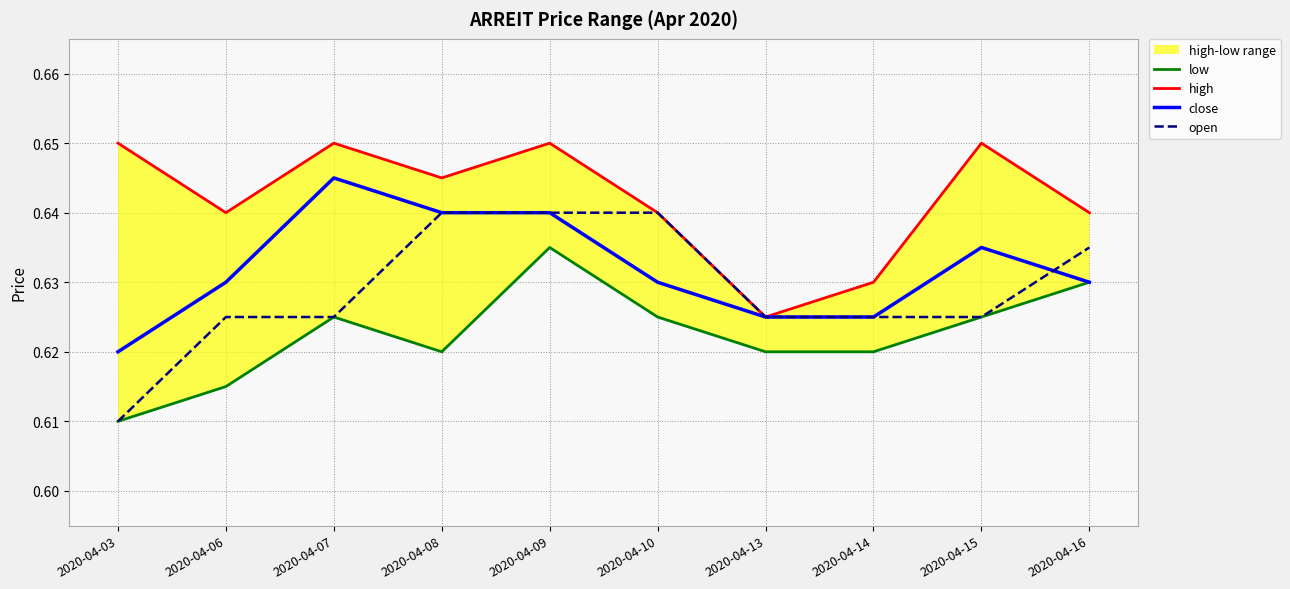

Between 2020-04-13 and 2020-04-10, which is larger?

2020-04-10